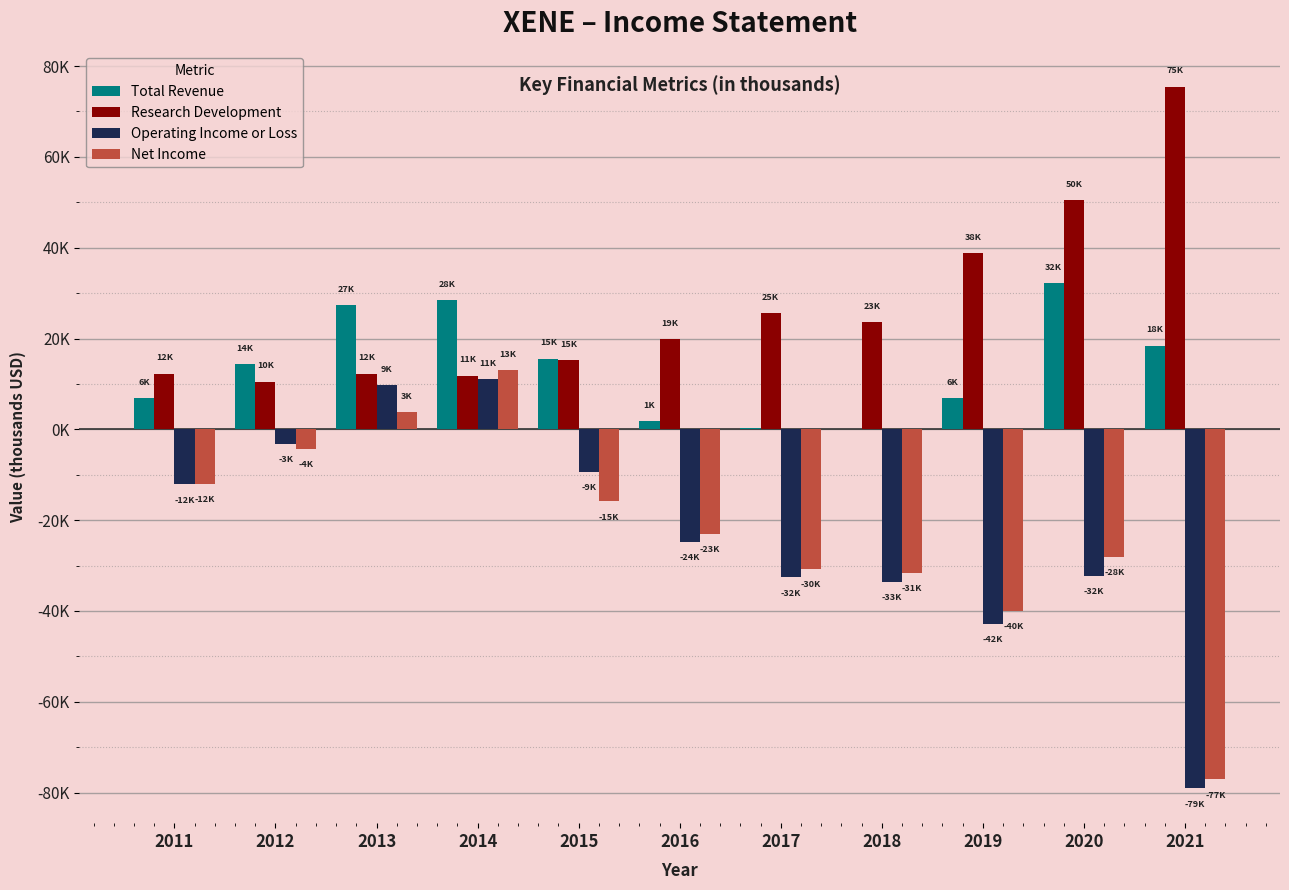

Are the bars grouped side by side (vs. stacked)?

Yes